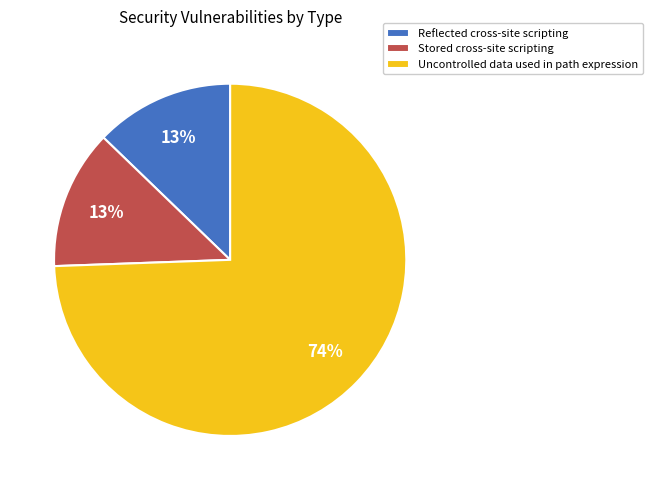

Is there a majority slice in this chart?

Yes